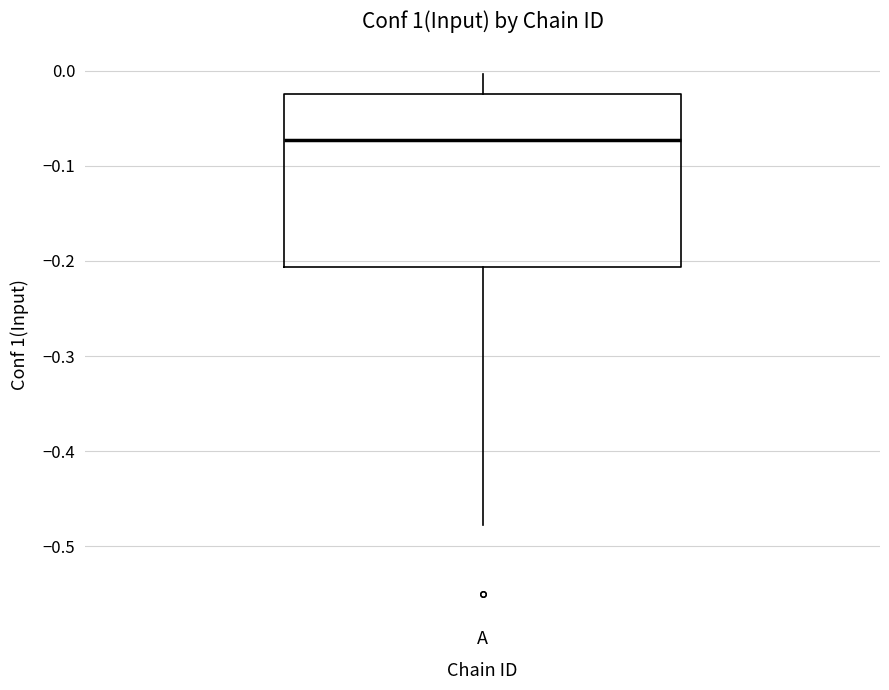

Read this box plot against the y-axis: the position of the median line, the range covered by the box, and the ends of both whiskers. The values are not printed on the chart, so give them approximately, as read against the axis.

median -0.07, box -0.21 to -0.02, whiskers -0.48 to 0.00